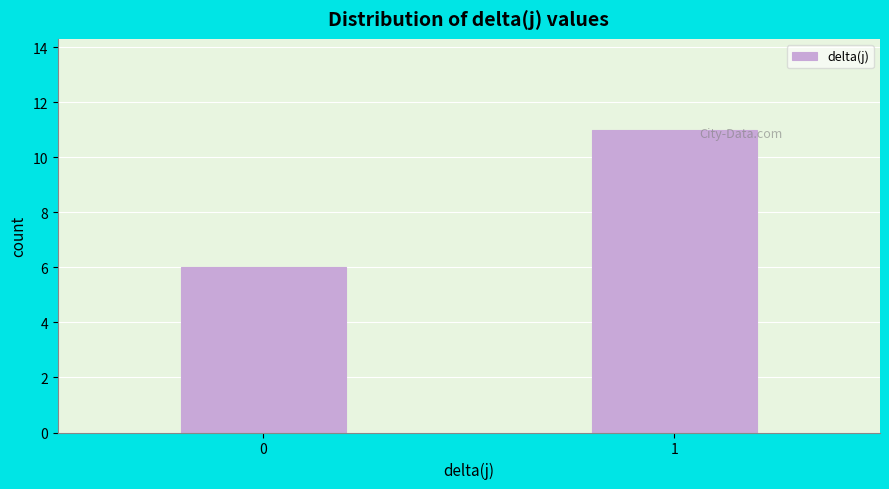

Reading right to left, list all the values displayed in this chart.

11	6